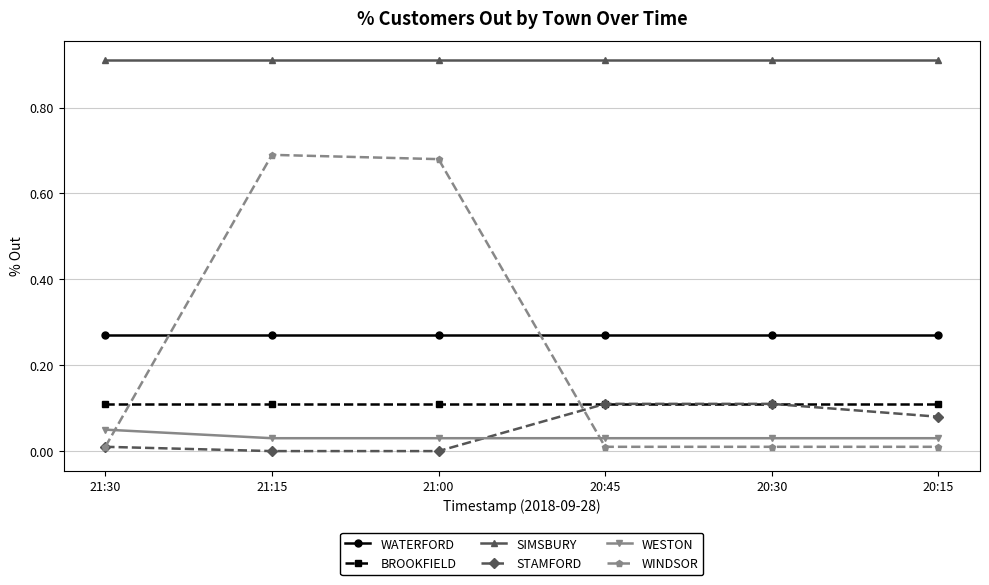

True or false: WESTON and WATERFORD cross at least once.

False